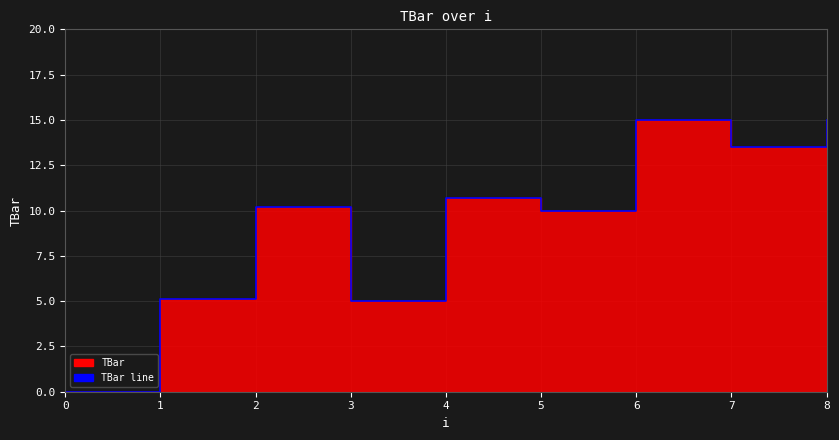

What is the average value?

9.4